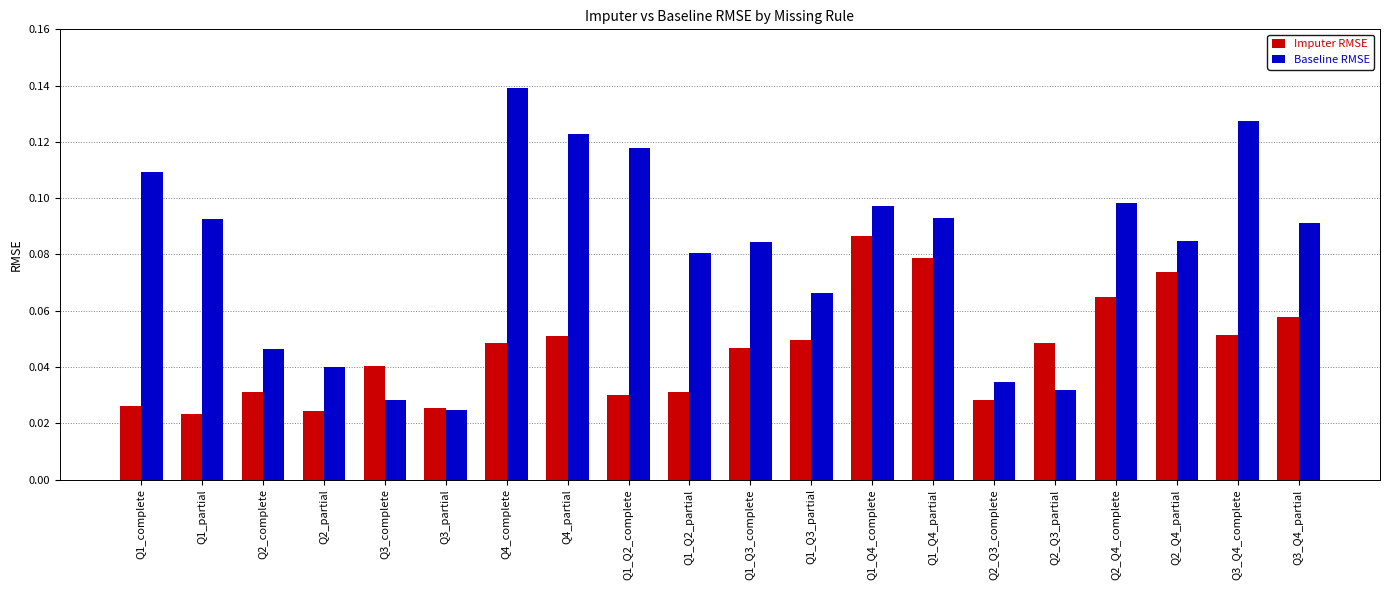

What position from the right is Q2_Q3_partial?

5